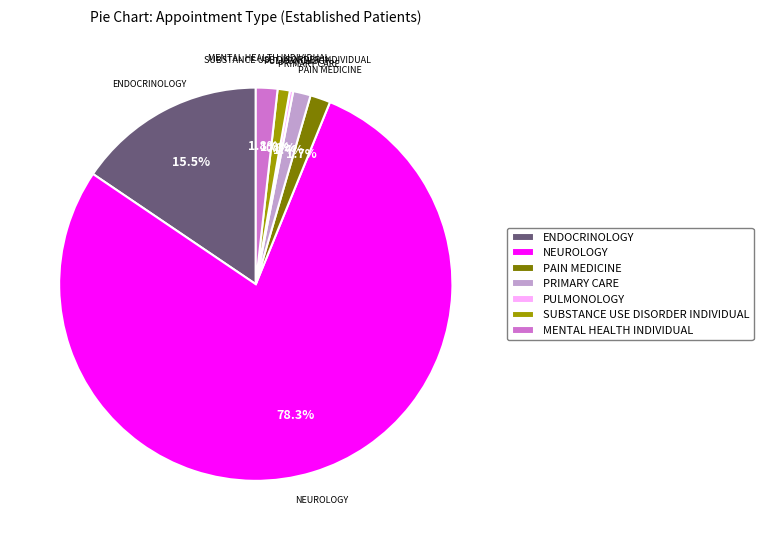

What percentage is NOT represented by MENTAL HEALTH INDIVIDUAL?

98.2%